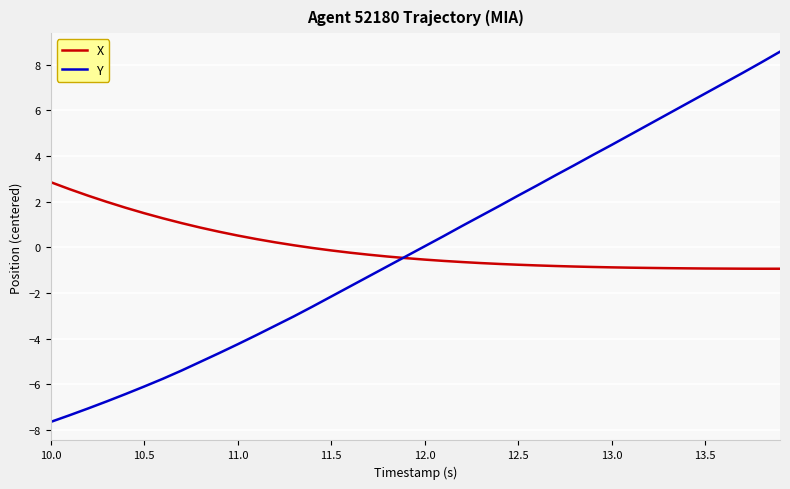

Count the number of data series in this chart.

2